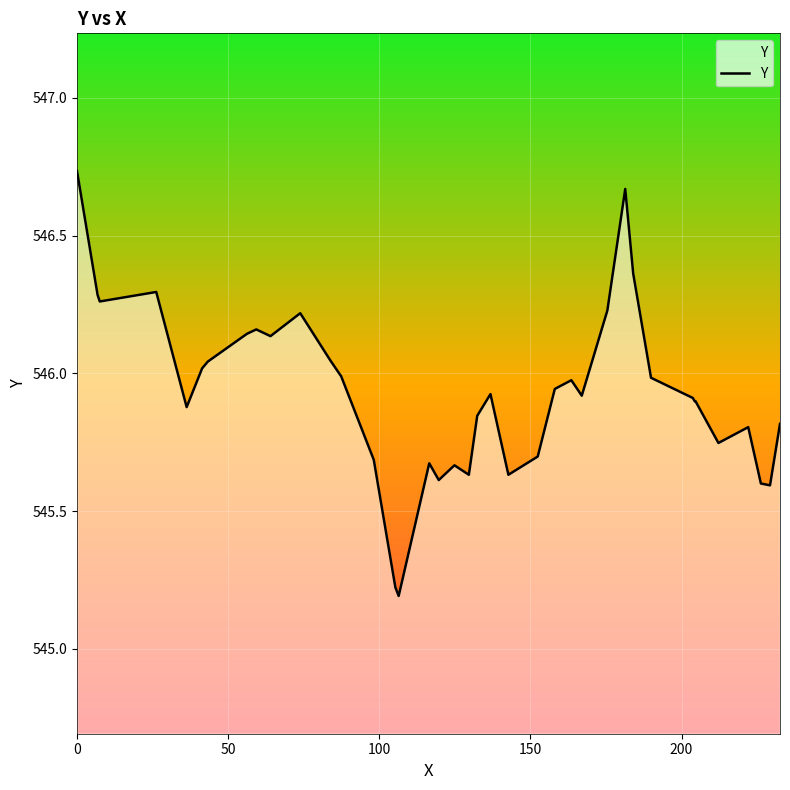

What is the minimum value shown in the chart?

545.2